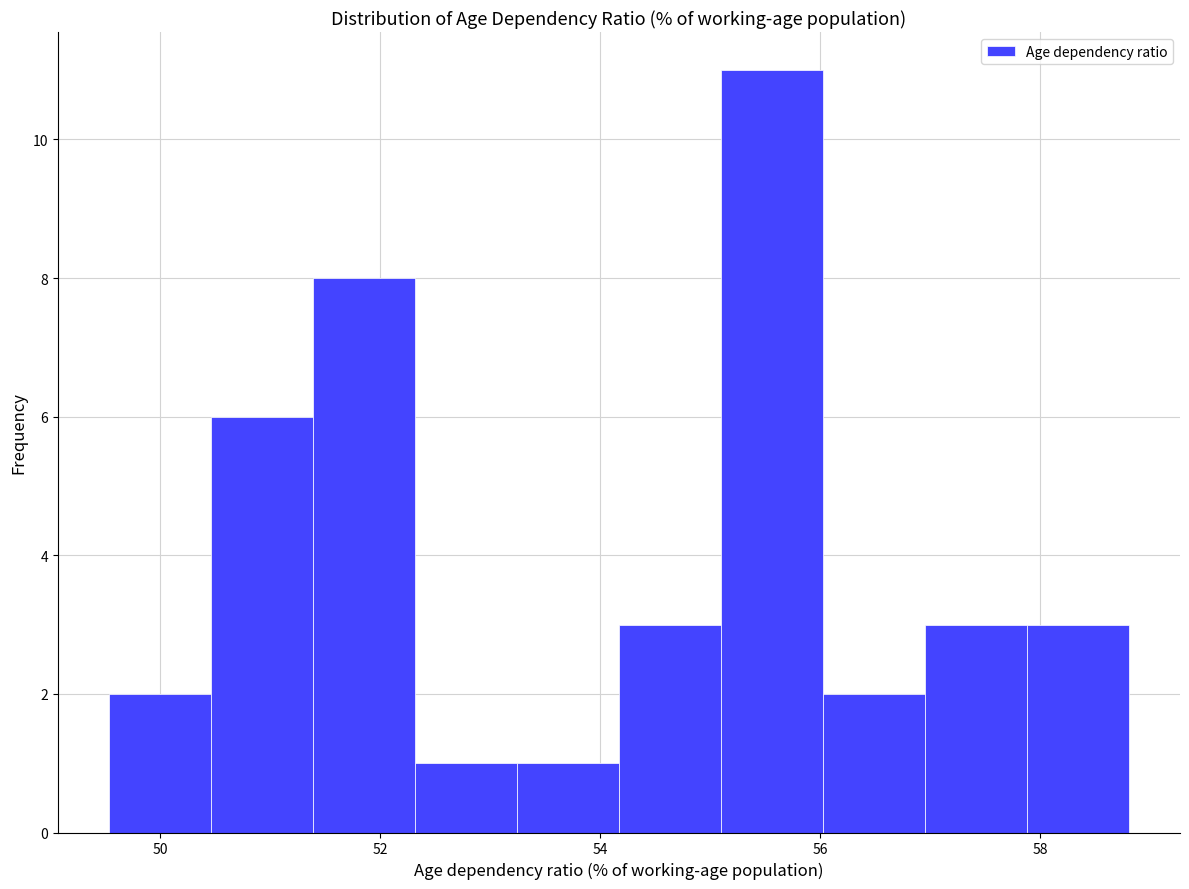

What is the height of the bar covering 54.2 to 55.0 on the x-axis? Neither the bar edges nor the heights are printed on the chart, so give them approximately, as read against the axes.

3